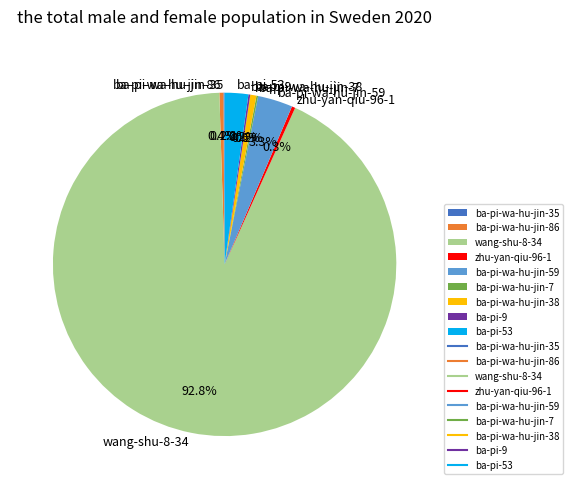

Which category has the biggest portion of the pie?

wang-shu-8-34